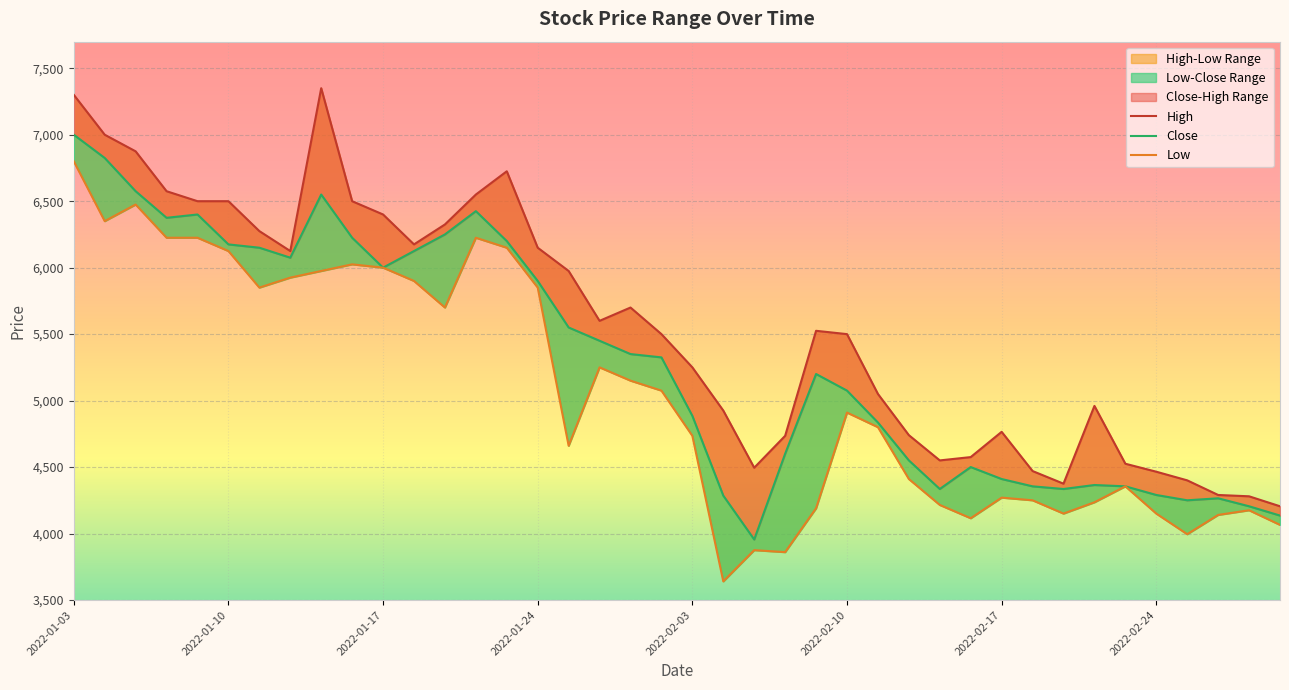

What is the difference between the Close values at 2022-02-09 and 2022-01-04?

1625